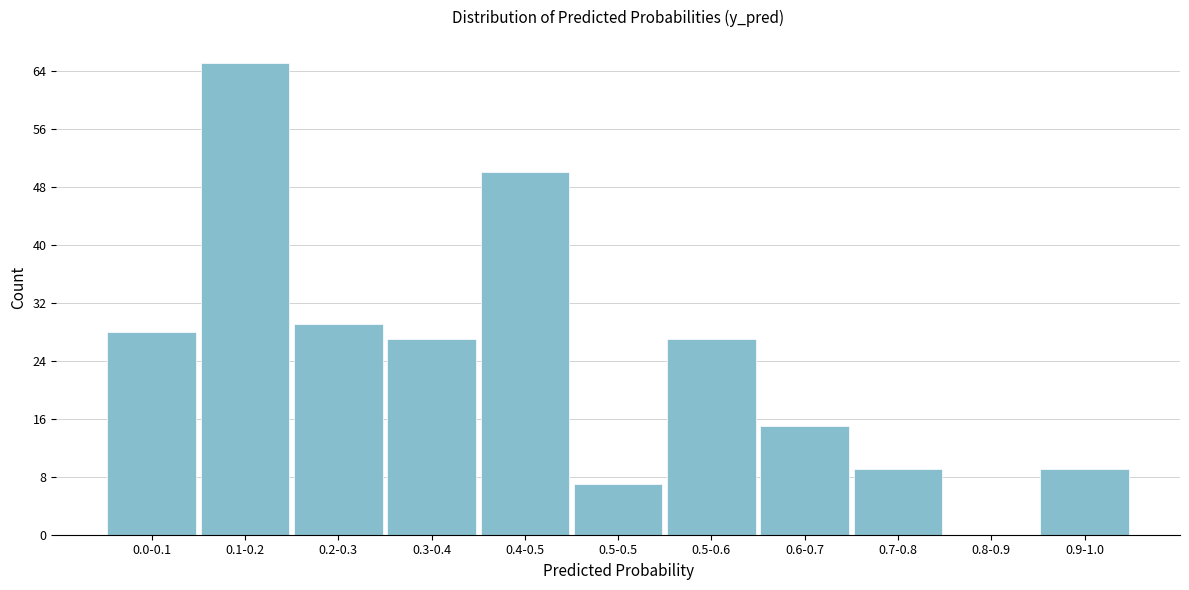

Reading left to right, extract all data points from this chart.

0.0-0.1=28	0.1-0.2=65	0.2-0.3=29	0.3-0.4=27	0.4-0.5=50	0.5-0.5=7	0.5-0.6=27	0.6-0.7=15	0.7-0.8=9	0.8-0.9=0	0.9-1.0=9